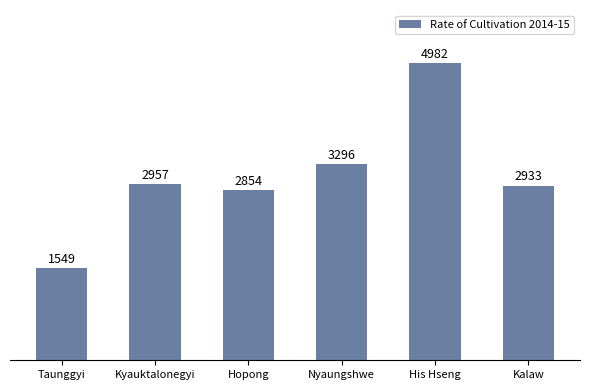

True or false: the data shows 2373 at Taunggyi.

False